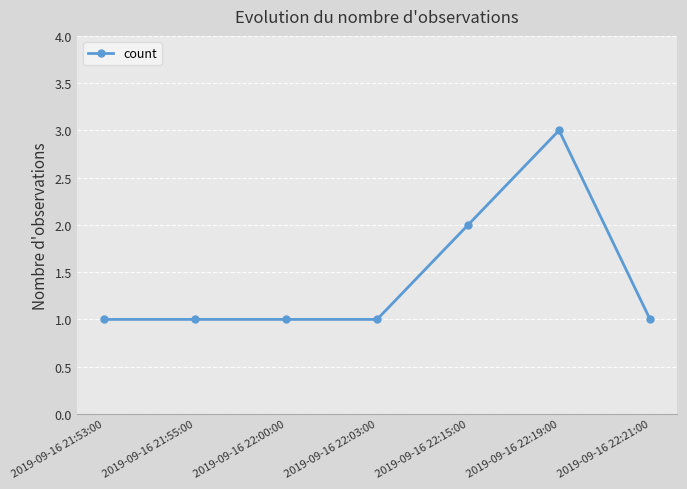

At which category does the chart reach its peak across all series?

2019-09-16 22:19:00